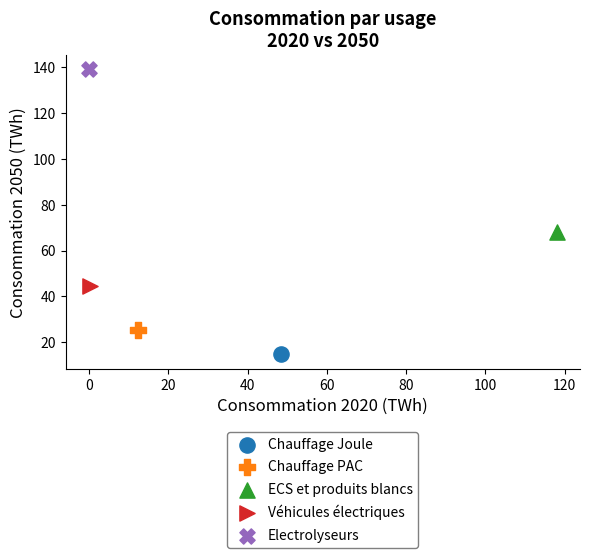

Which series reaches the minimum Y coordinate?

Chauffage Joule